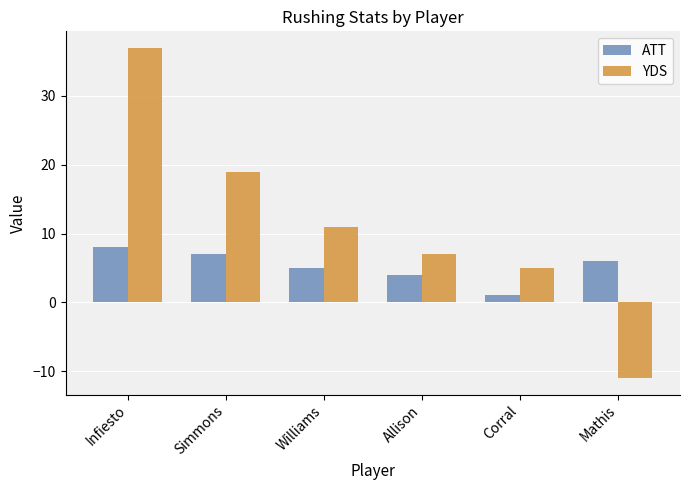

Which label corresponds to the smallest value in the chart?

Mathis